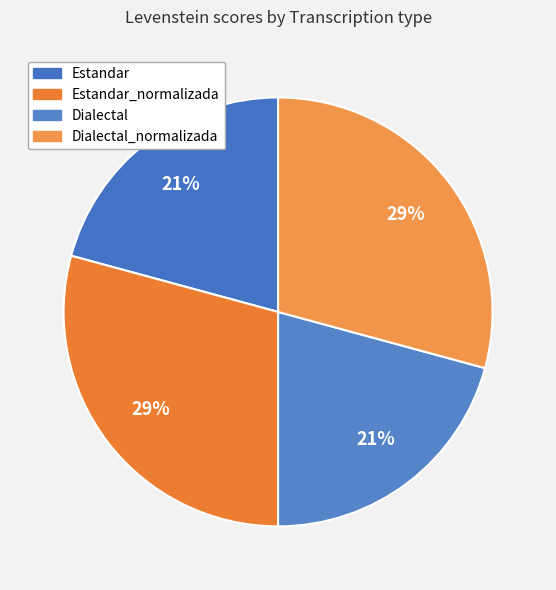

Is it true that Estandar_normalizada is 29% of the pie?

True